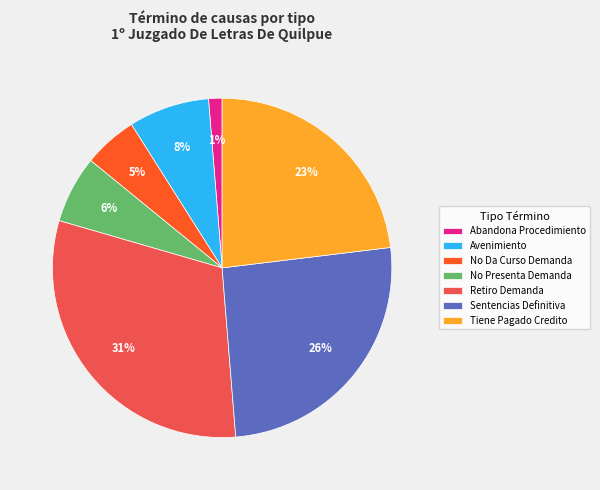

Which has a higher value, No Da Curso Demanda or No Presenta Demanda?

No Presenta Demanda